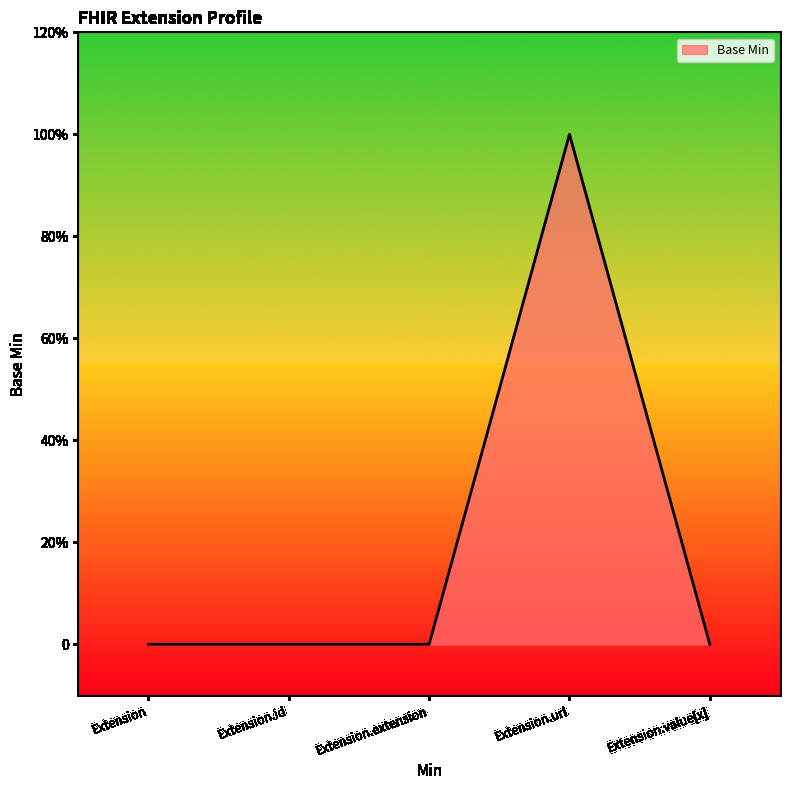

Rank the categories by value from lowest to highest.

Extension, Extension.id, Extension.extension, Extension.value[x], Extension.url